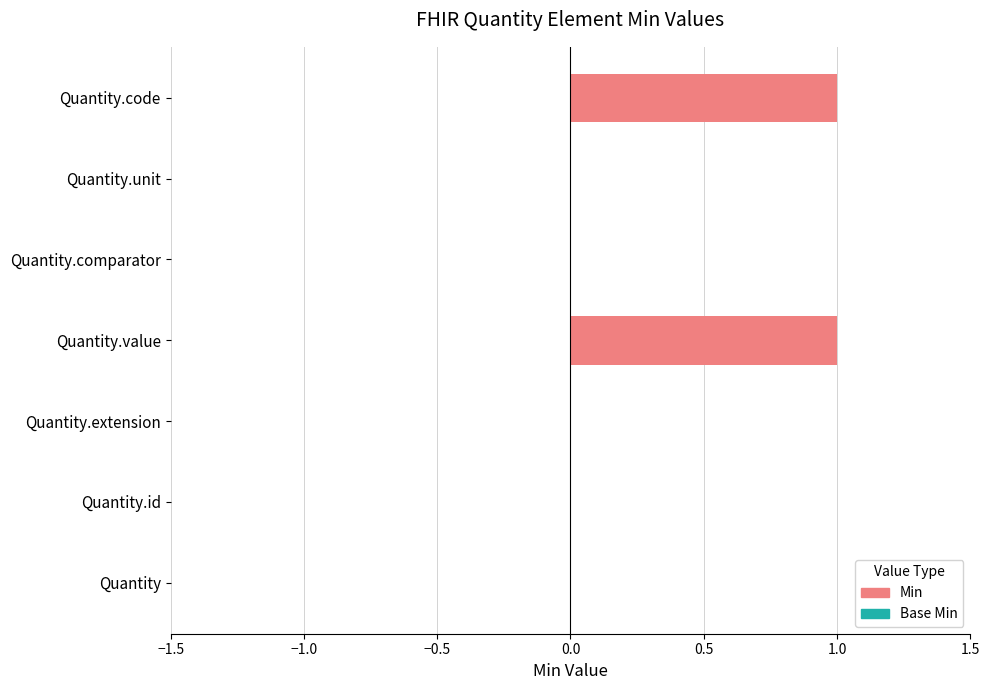

Reading bottom to top, what are all the values shown in this chart?

Quantity=0	Quantity.id=0	Quantity.extension=0	Quantity.value=1	Quantity.comparator=0	Quantity.unit=0	Quantity.code=1